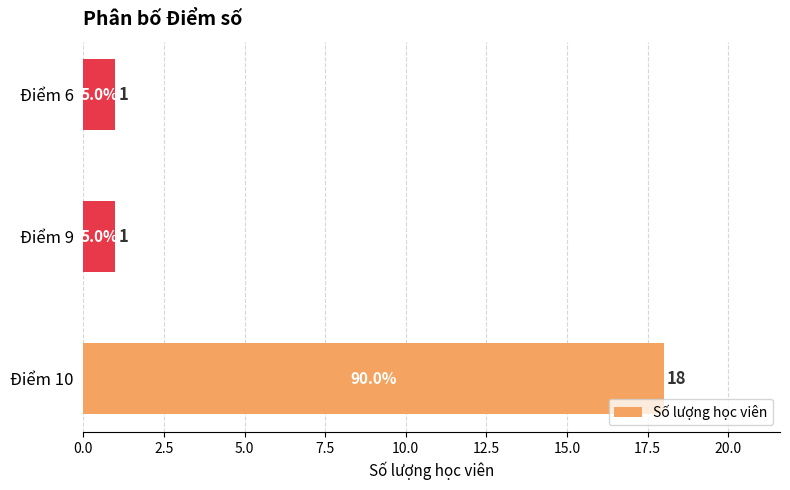

What is the maximum value shown in the chart?

18